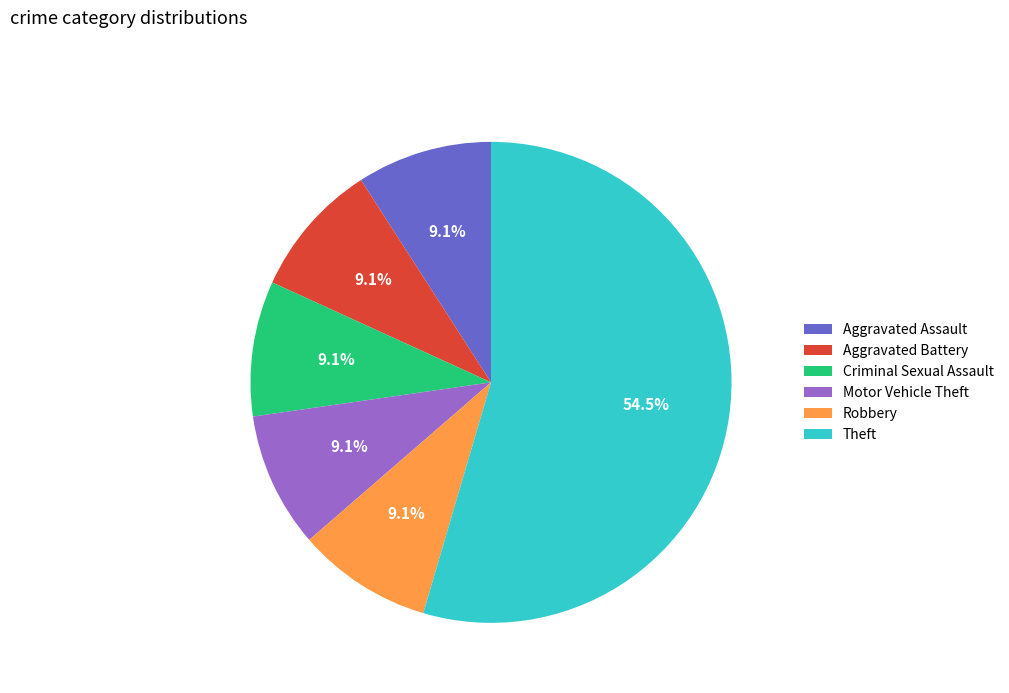

To the nearest percent, what is the average slice percentage?

17%